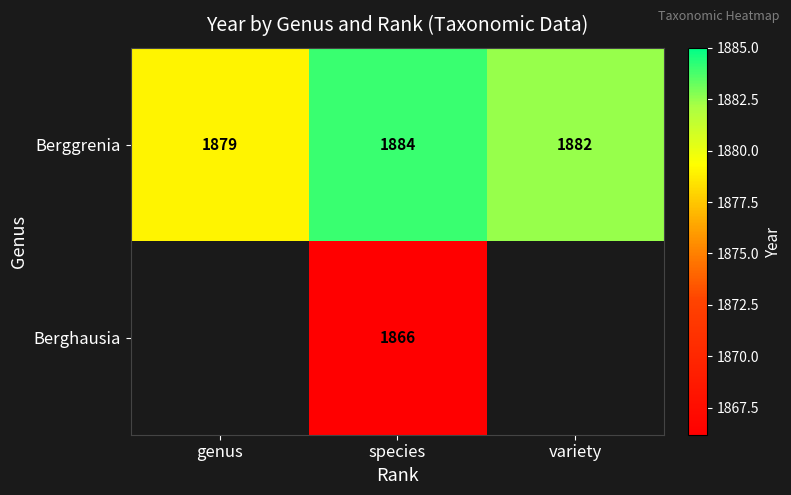

Which has a higher value, species or genus?

species